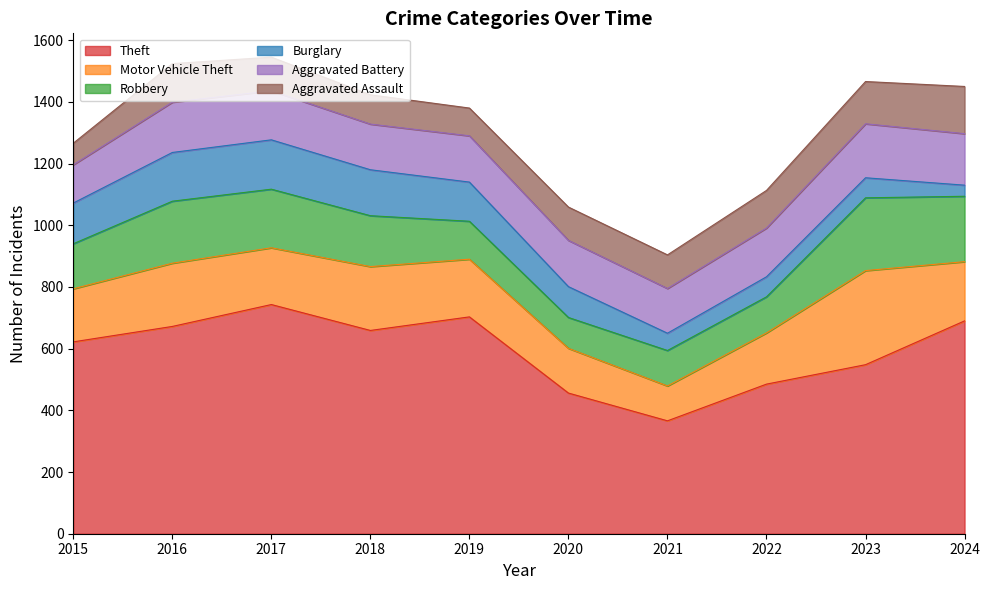

Does the chart display data point markers on the line(s)?

No